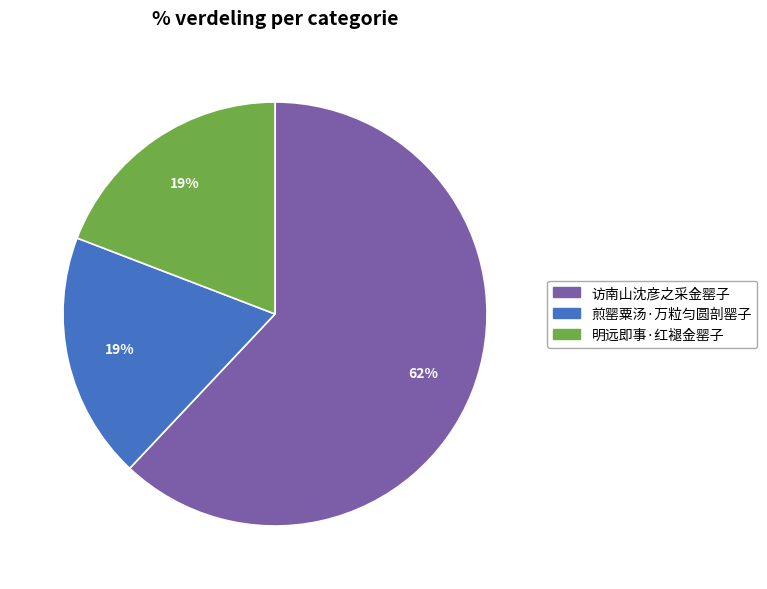

Which category has the biggest portion of the pie?

访南山沈彦之采金罂子